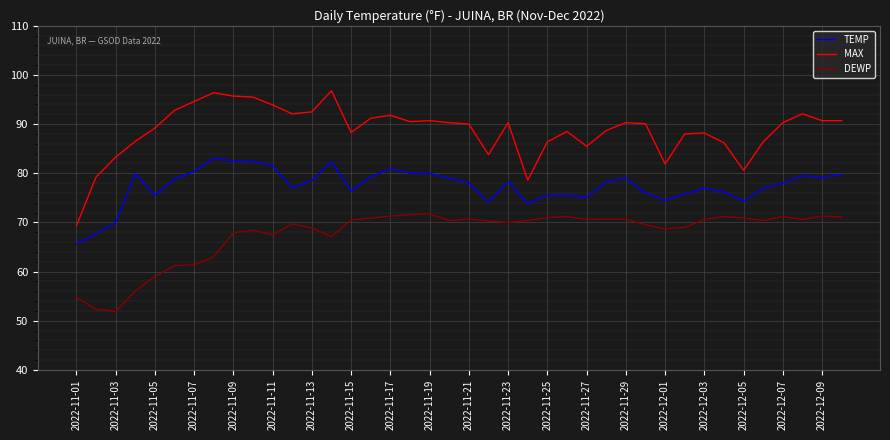

List the series in order of their overall mean, lowest first.

DEWP, TEMP, MAX